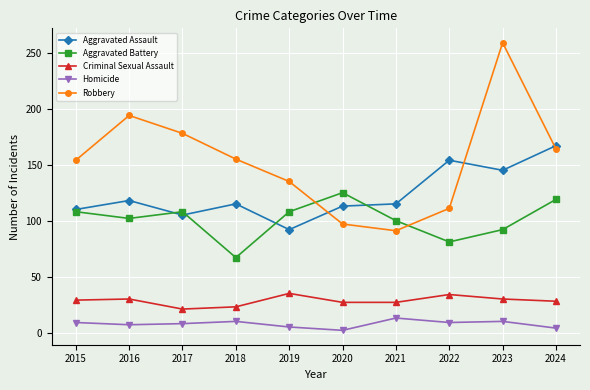

At 2020, list the series in order from smallest to largest.

Homicide, Criminal Sexual Assault, Robbery, Aggravated Assault, Aggravated Battery